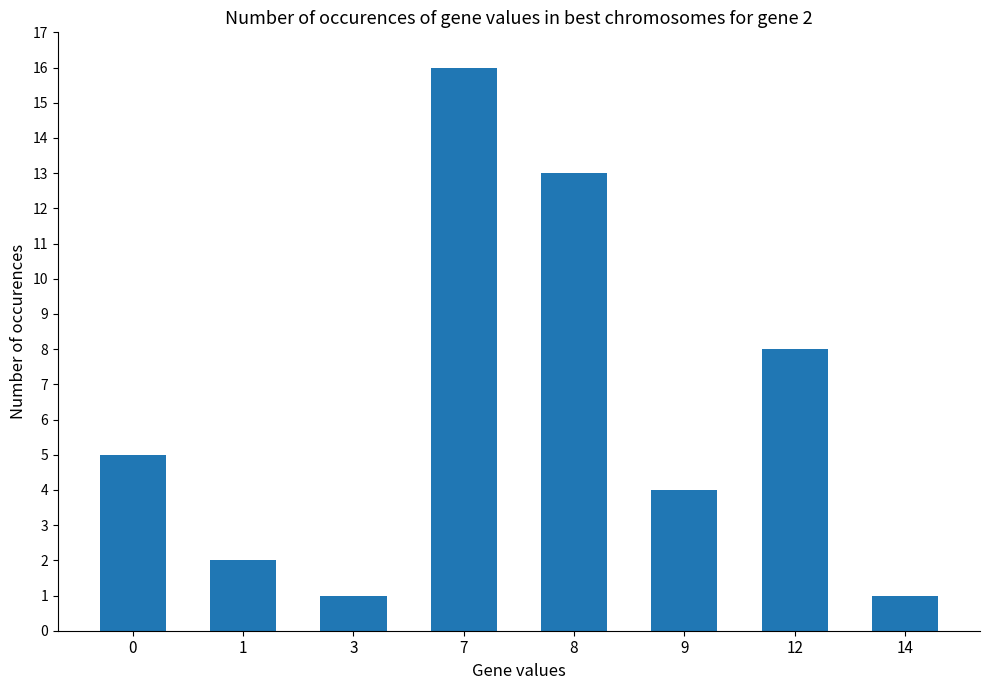

What is the change in value from 12 to 14?

-7